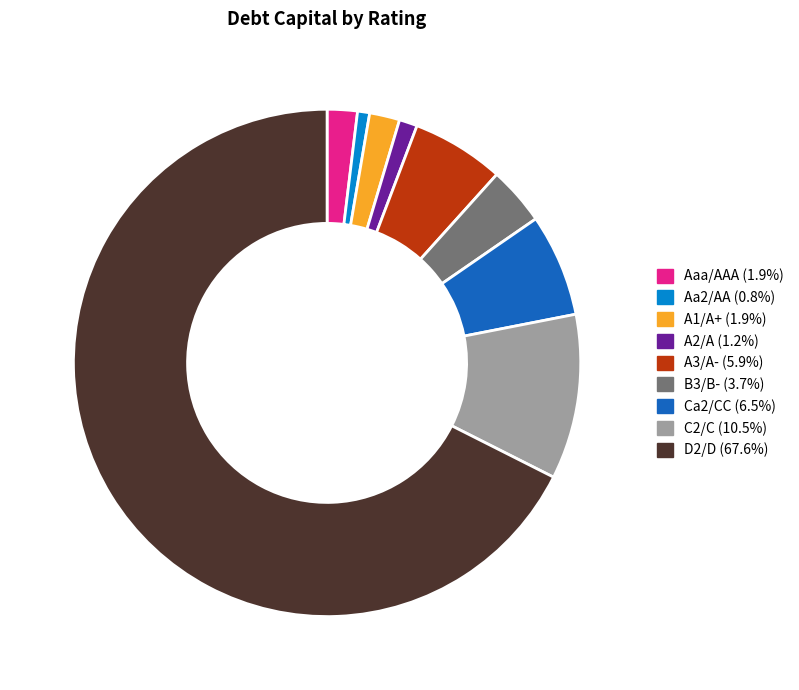

Between C2/C and B3/B-, which is larger?

C2/C